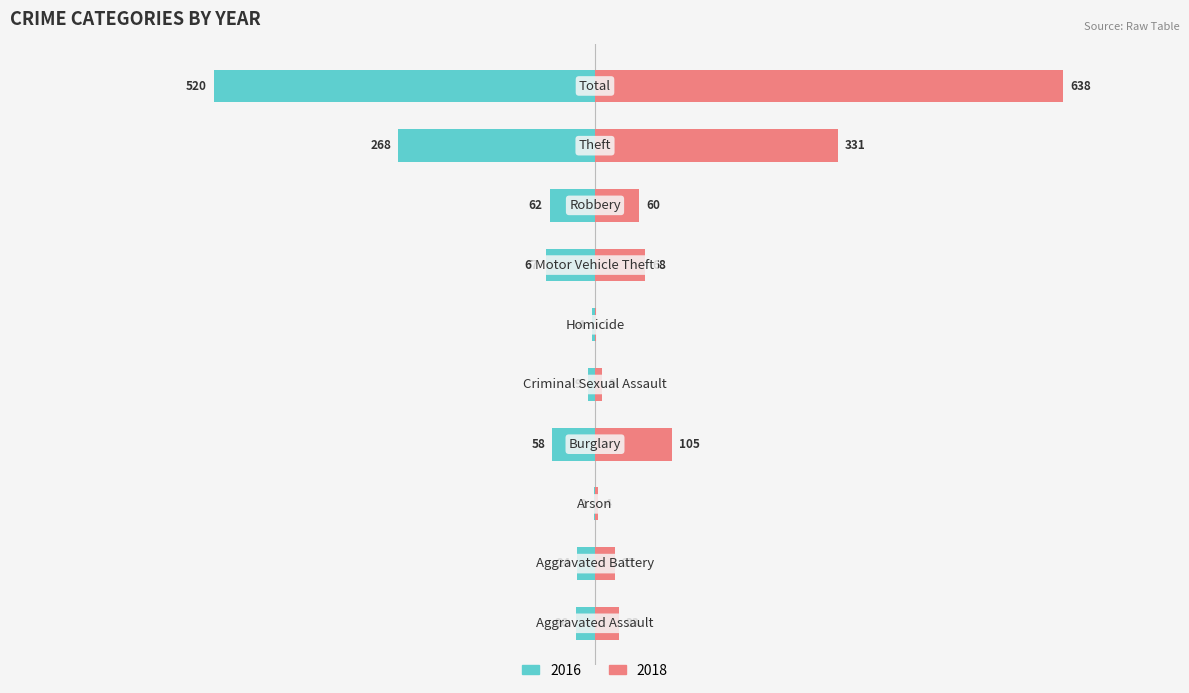

How many groups of bars are there?

10